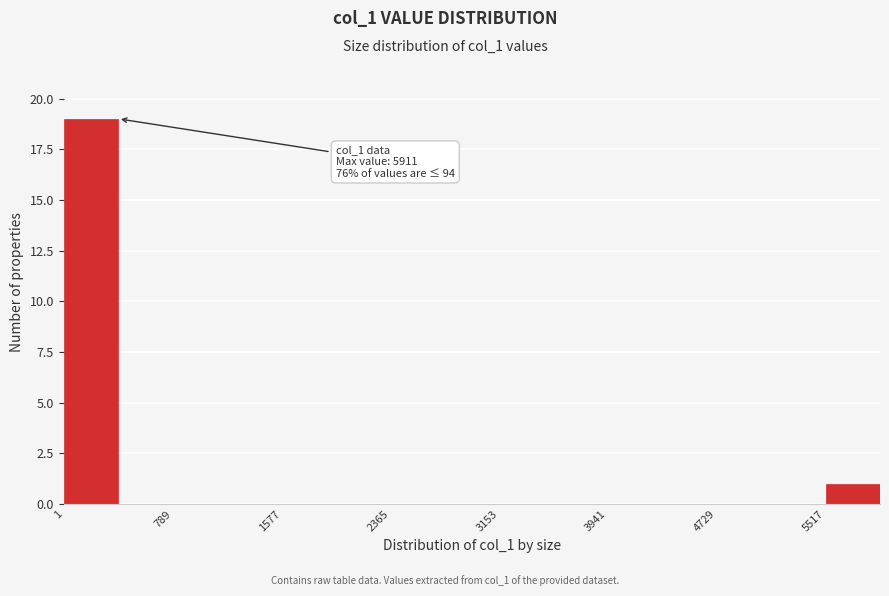

Read against the x-axis, roughly where is the centre of the tallest bar?

200